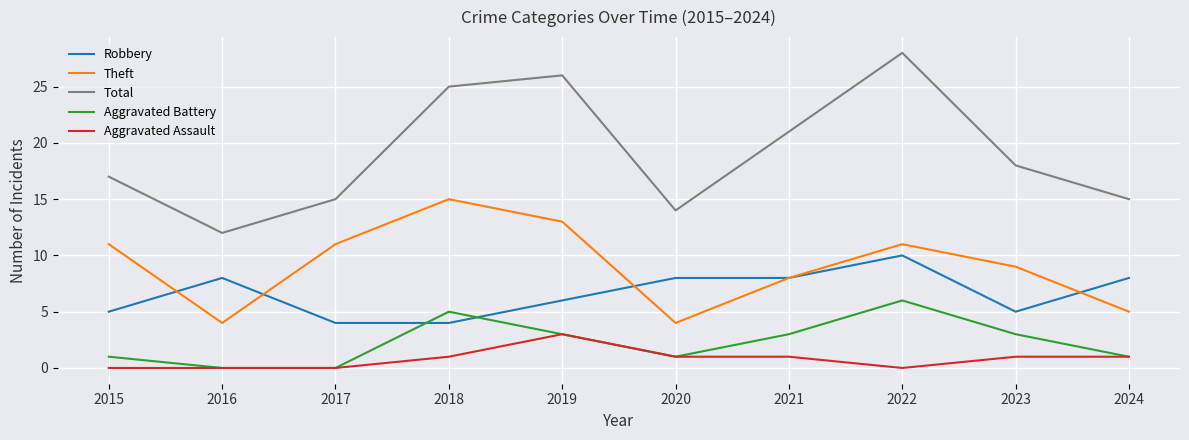

Is the value of Total at 2022 greater than the value of Aggravated Battery at 2020?

Yes